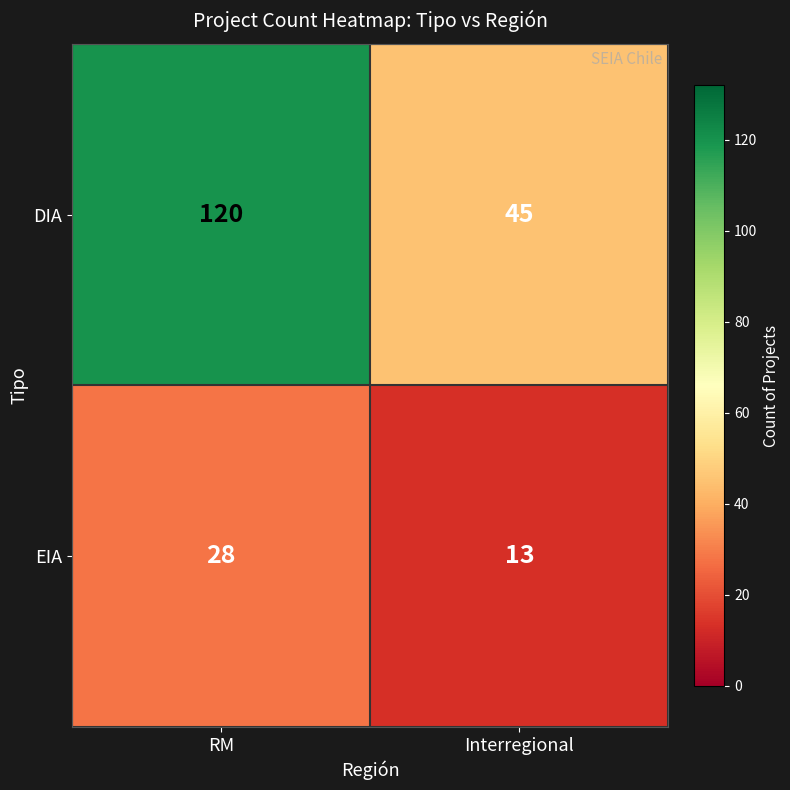

What is the difference between the maximum and minimum values in the EIA series?

15